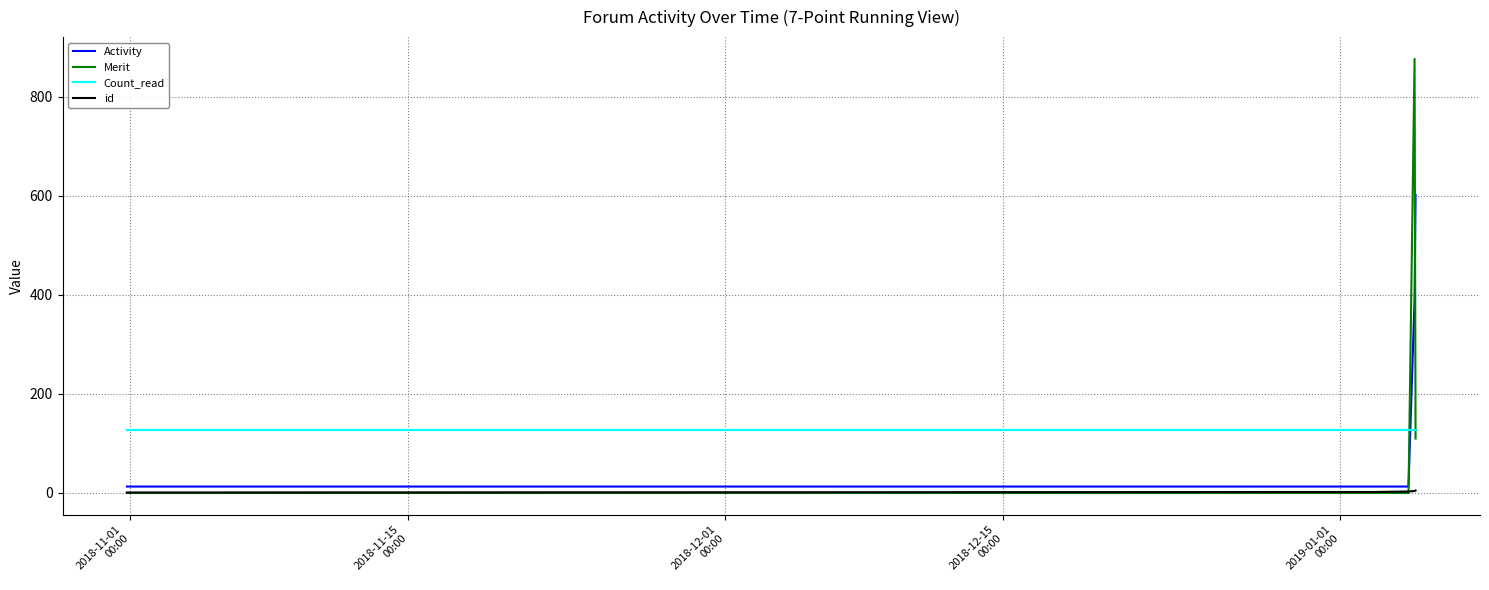

Which series has the largest range (max minus min)?

Merit